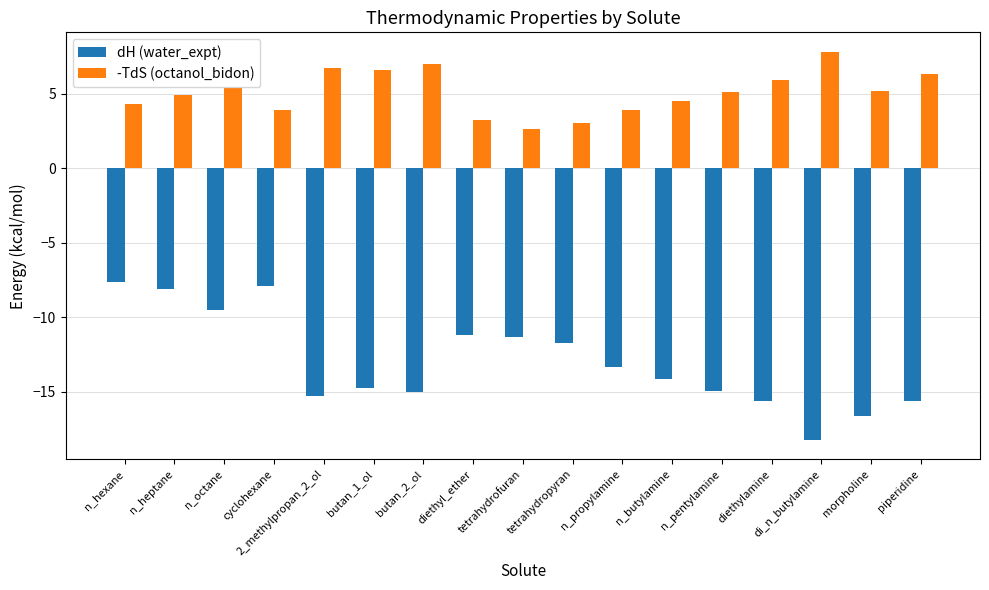

What value does the dH (water_expt) series have at n_propylamine?

-13.3